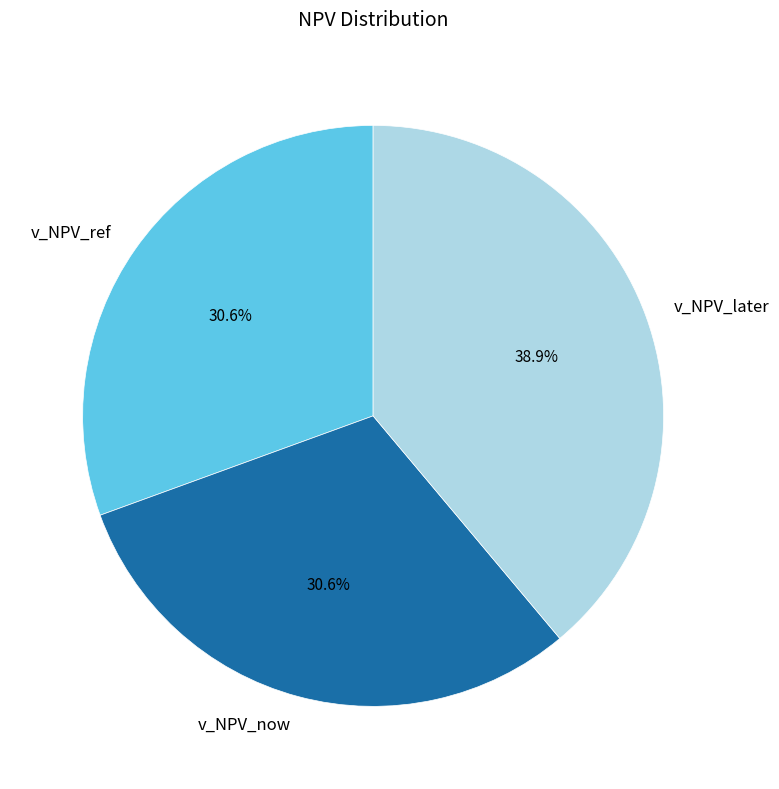

What is the largest slice in the pie chart?

v_NPV_later